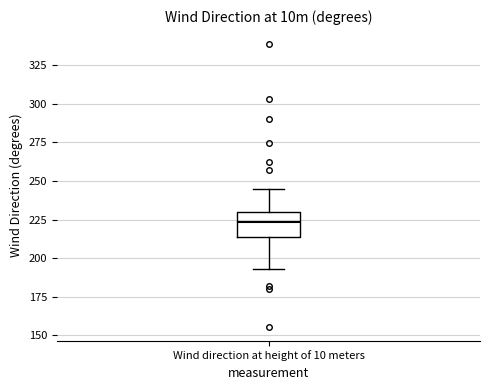

Where does the lower whisker of the box for Wind direction at height of 10 meters end on the y-axis? The values are not printed on the chart, so give them approximately, as read against the axis.

195